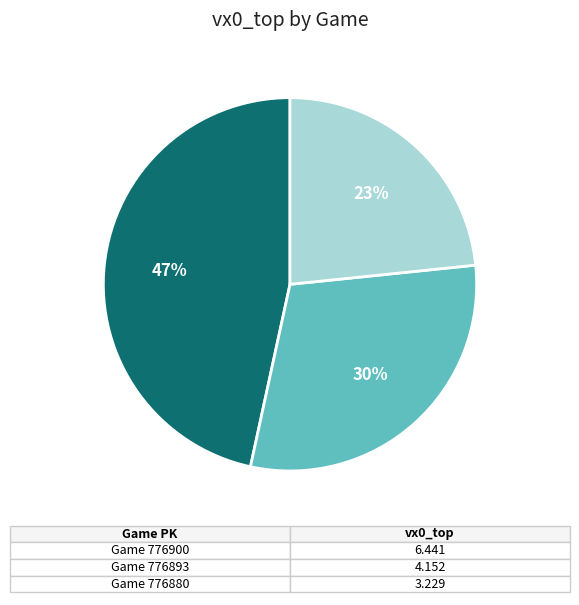

Does Game 776900 represent more than half of the total?

No